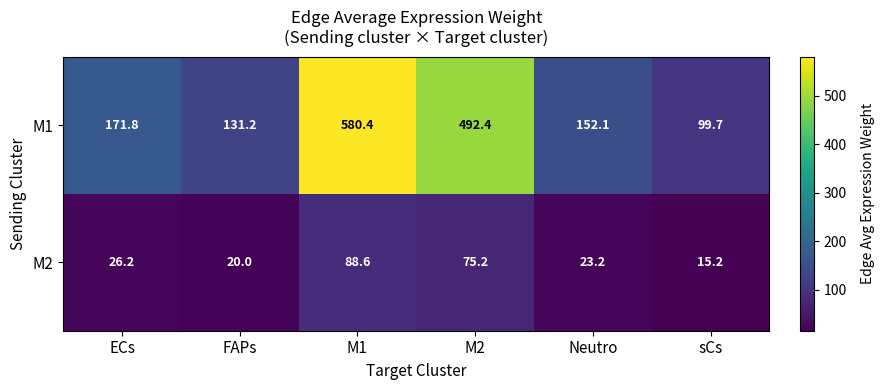

Is it true that M2 equals 75.2 at M2?

True